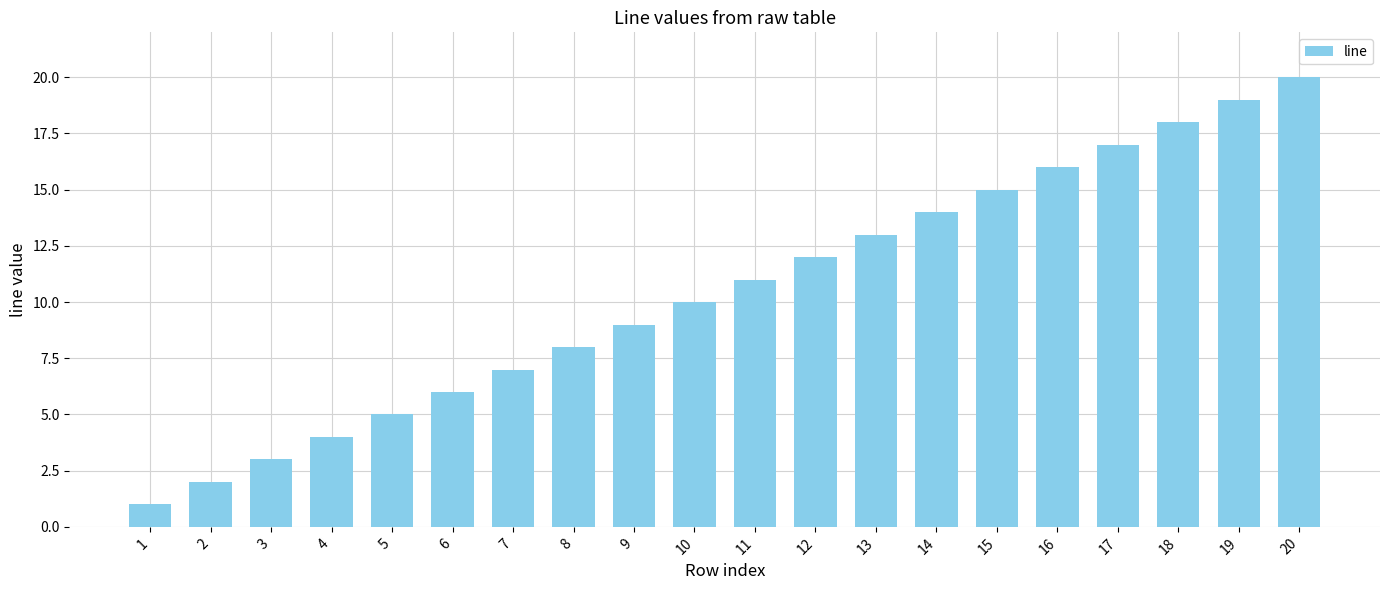

What is the change in value from 17 to 19?

+2